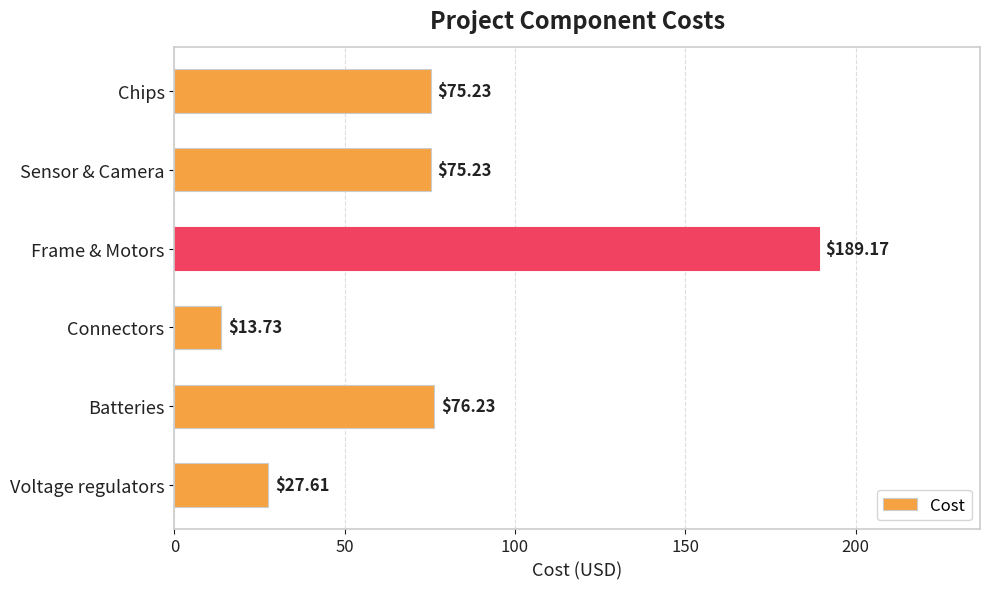

What is the greatest value displayed?

189.2